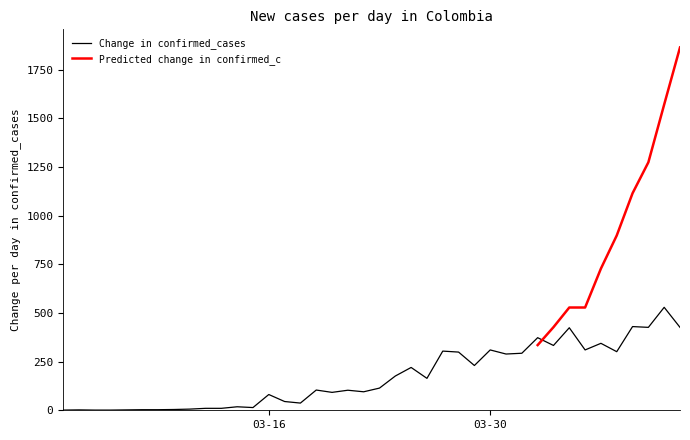

The chart shows a value of 1 at 2020-03-03. True or false?

True